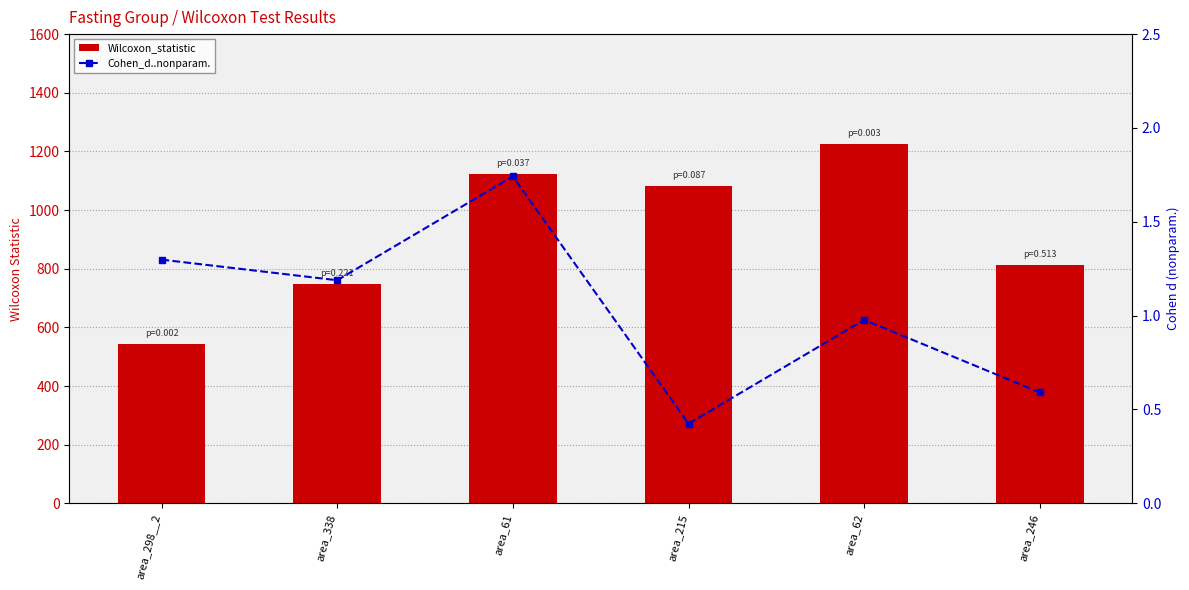

How many data points in Cohen_d..nonparam. are above 1?

3